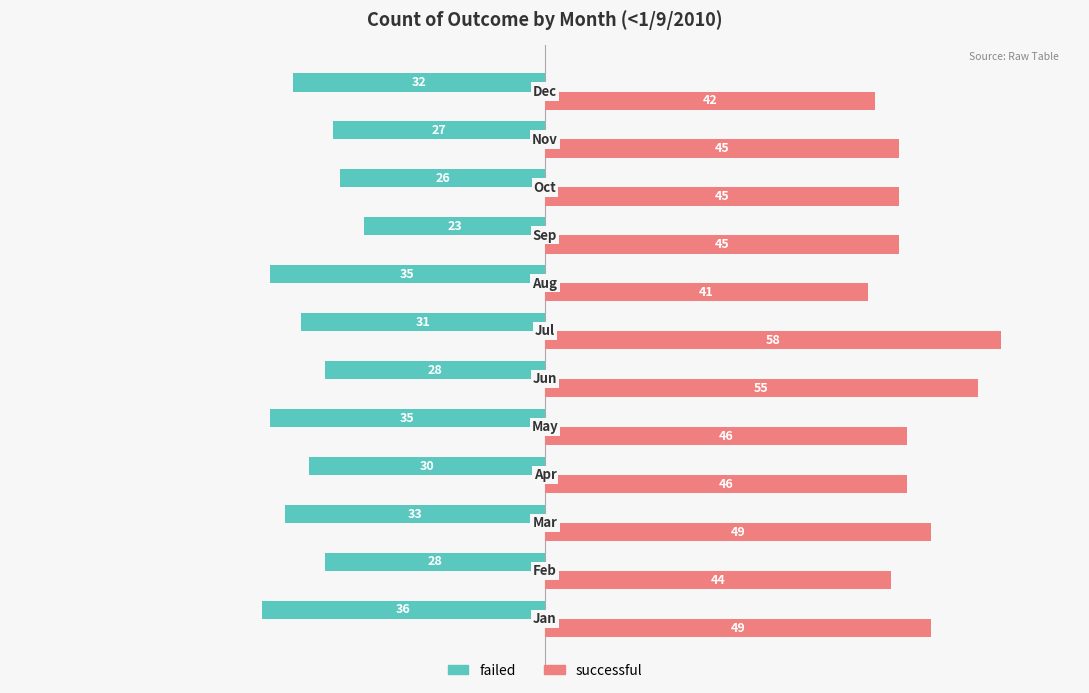

How many data points in successful are less than 46?

6